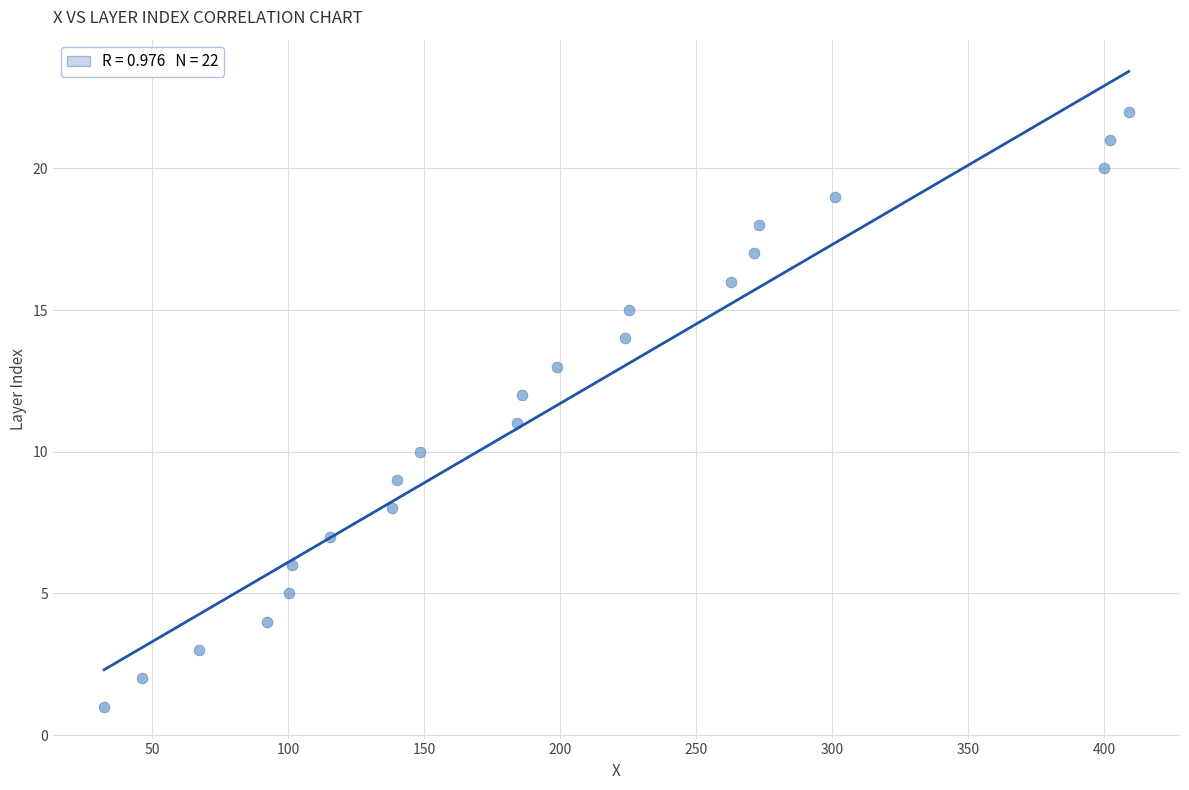

How many data points are displayed?

22